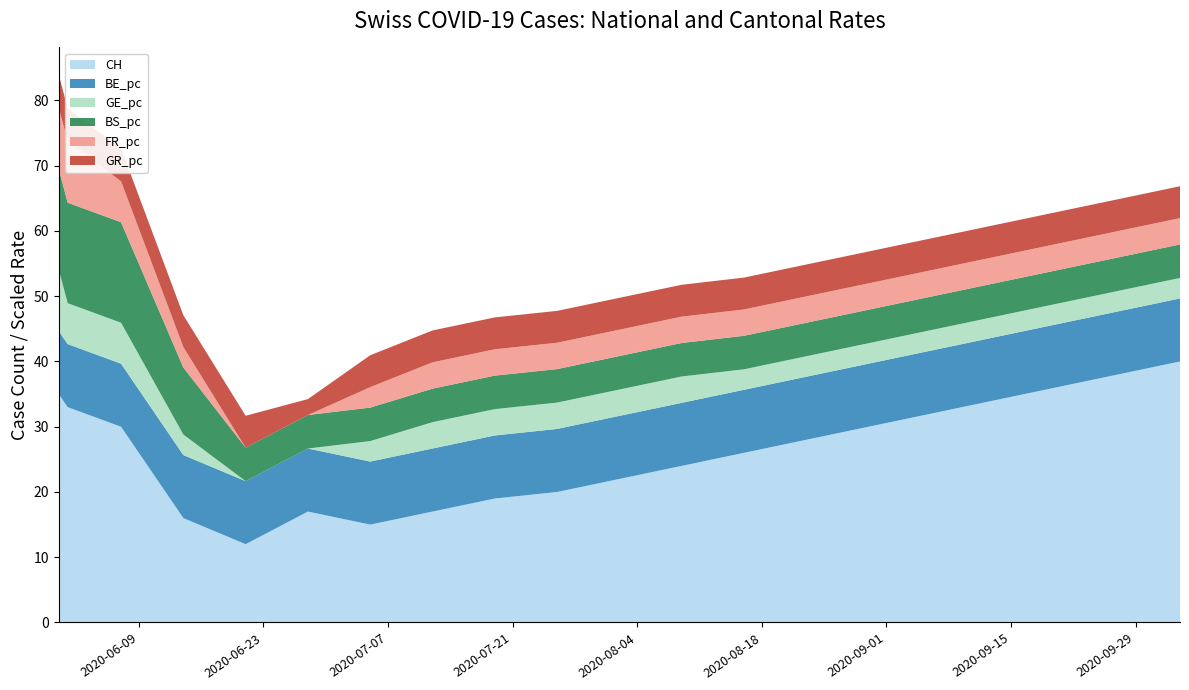

What is the maximum value for CH?

40.0